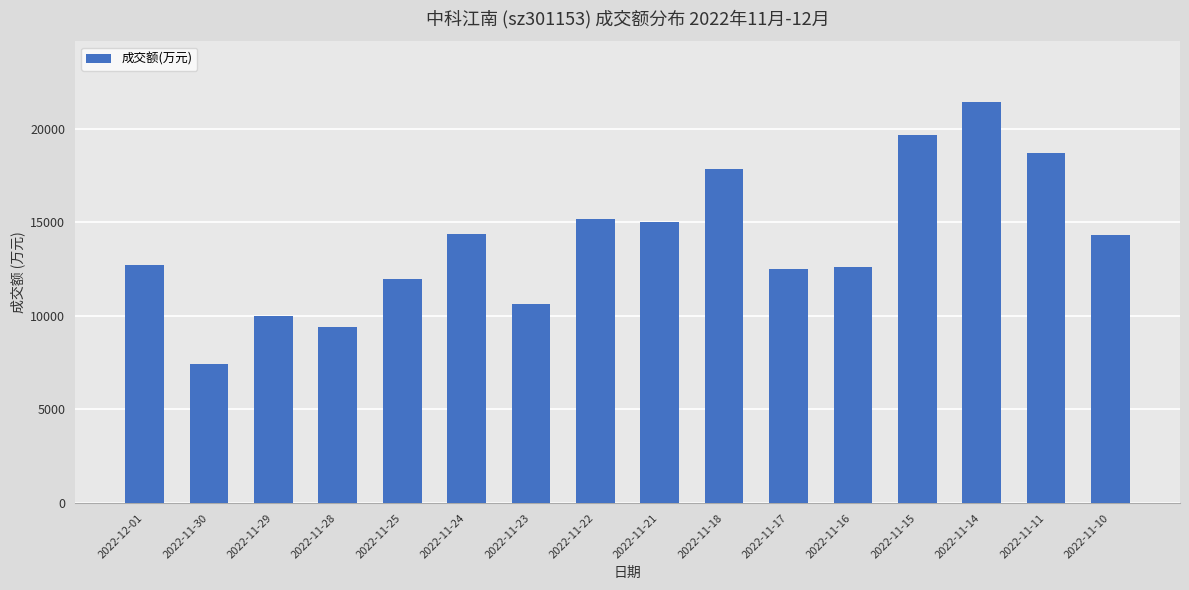

True or false: the data shows 21352 at 2022-11-21.

False